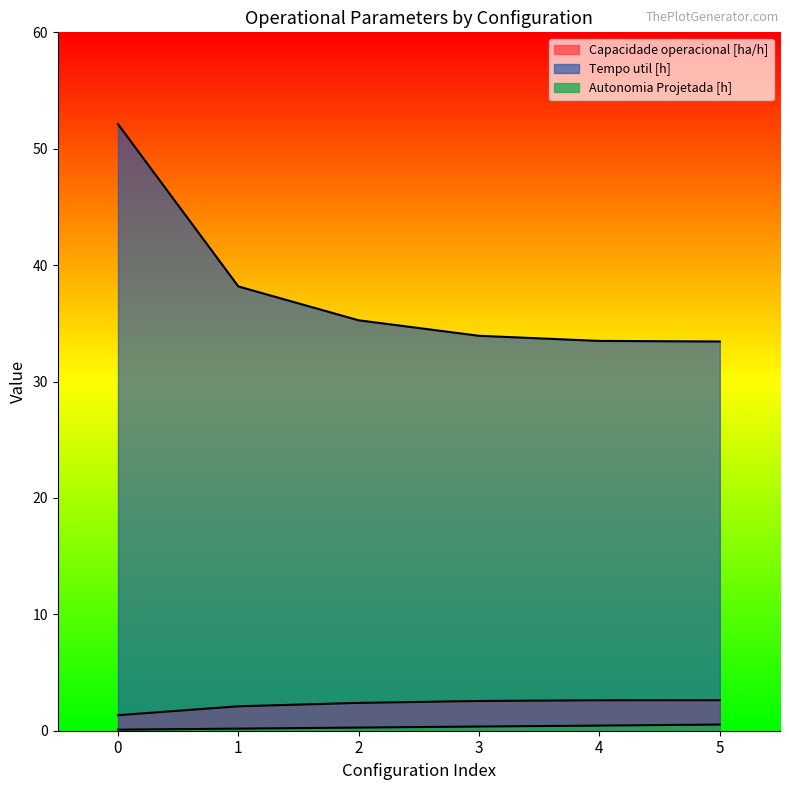

Reading left to right, extract all data points from this chart.

Capacidade operacional [ha/h]: 1.3	2.1	2.4	2.6	2.6	2.6
Tempo util [h]: 52.1	38.2	35.3	33.9	33.5	33.4
Autonomia Projetada [h]: 0.1	0.2	0.3	0.4	0.4	0.5